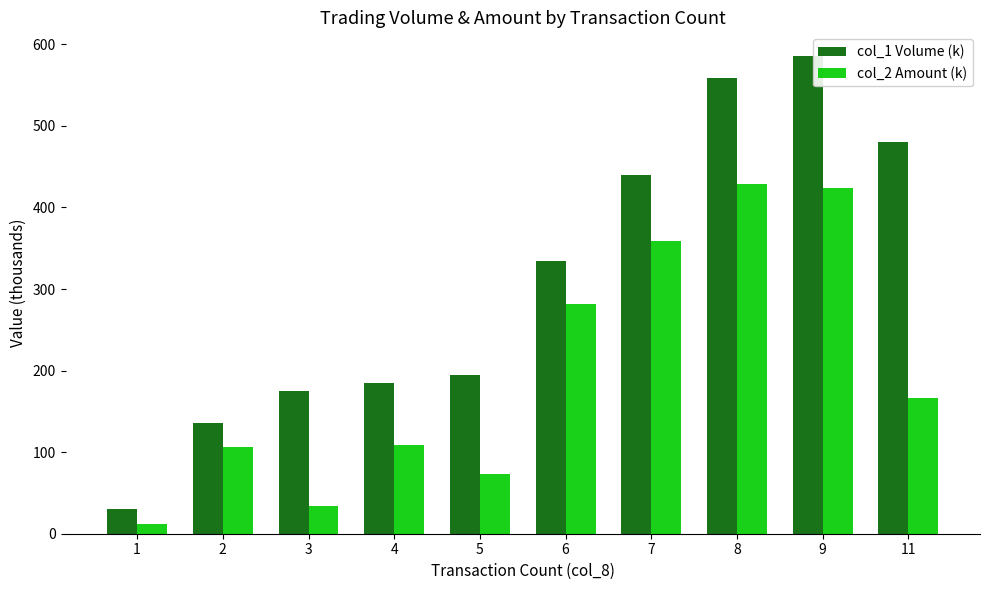

How many categories are shown in the chart?

10